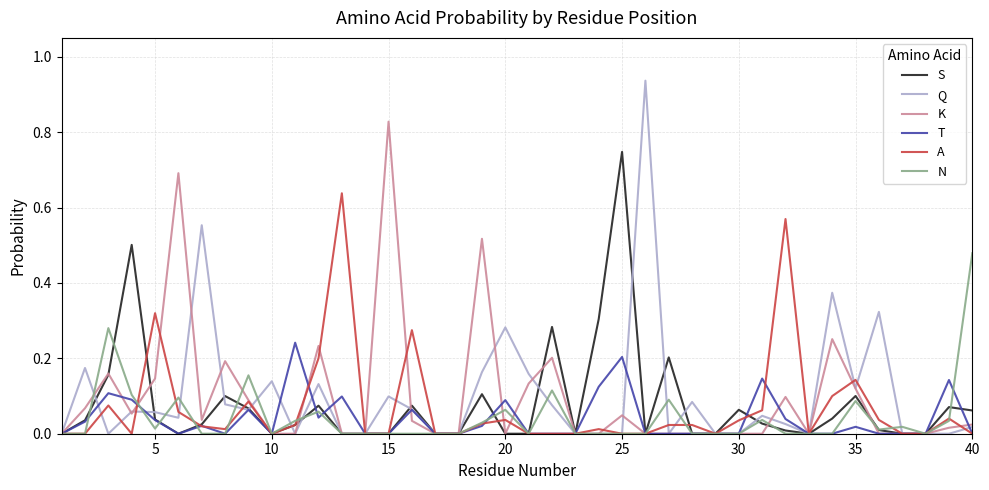

Rank the series by their maximum value, from lowest to highest.

T, N, A, S, K, Q